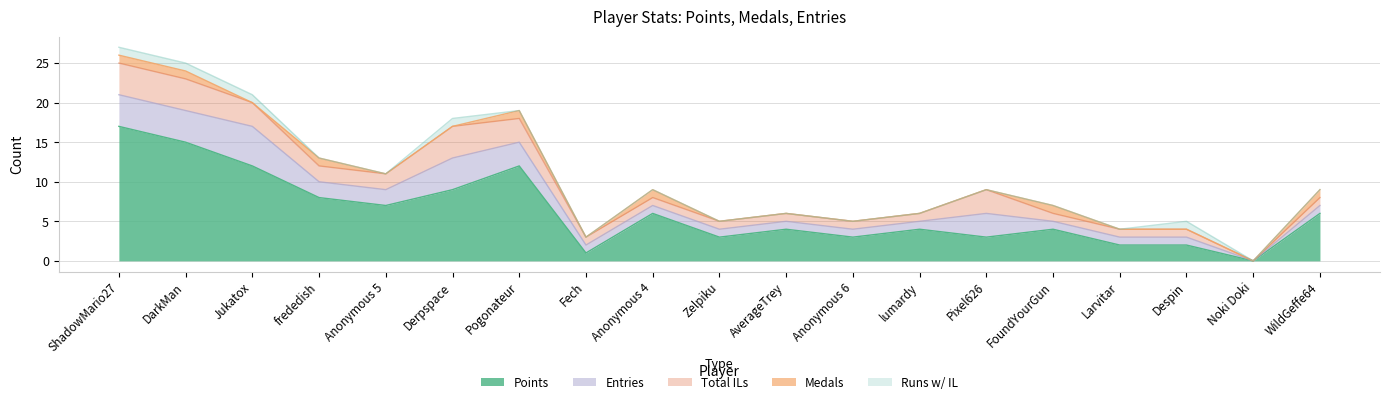

The col_3 series shows 0 at Anonymous 6. True or false?

True